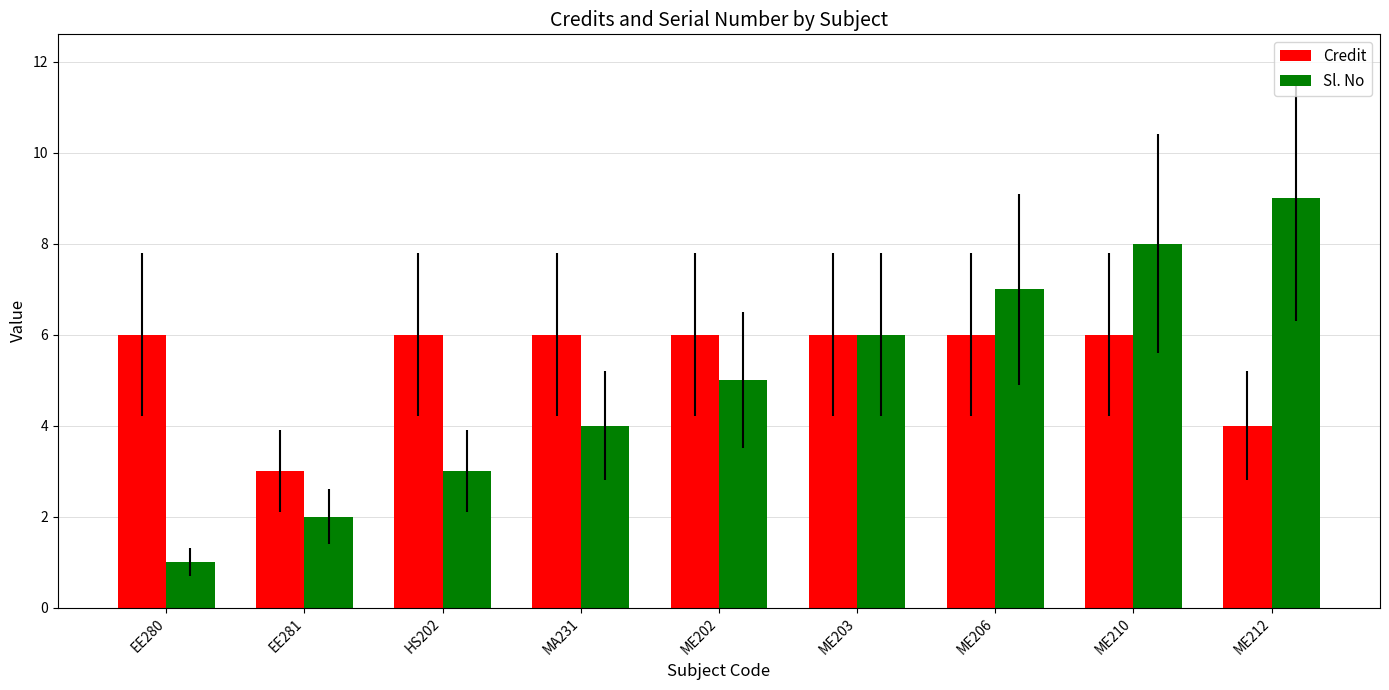

What value does the Credit series have at ME212?

4